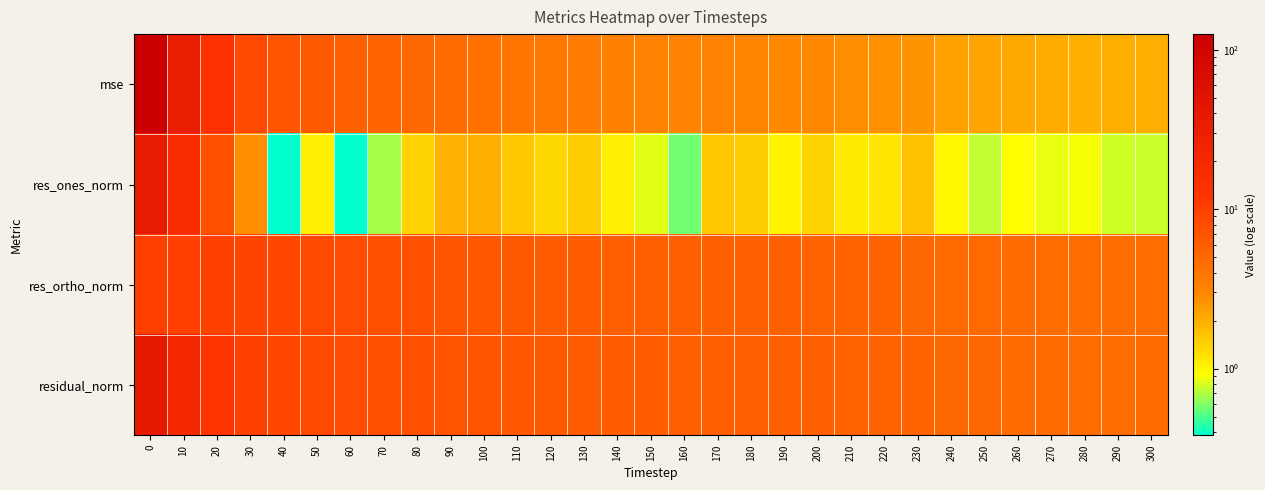

Between 240 and 120, which is larger?

120